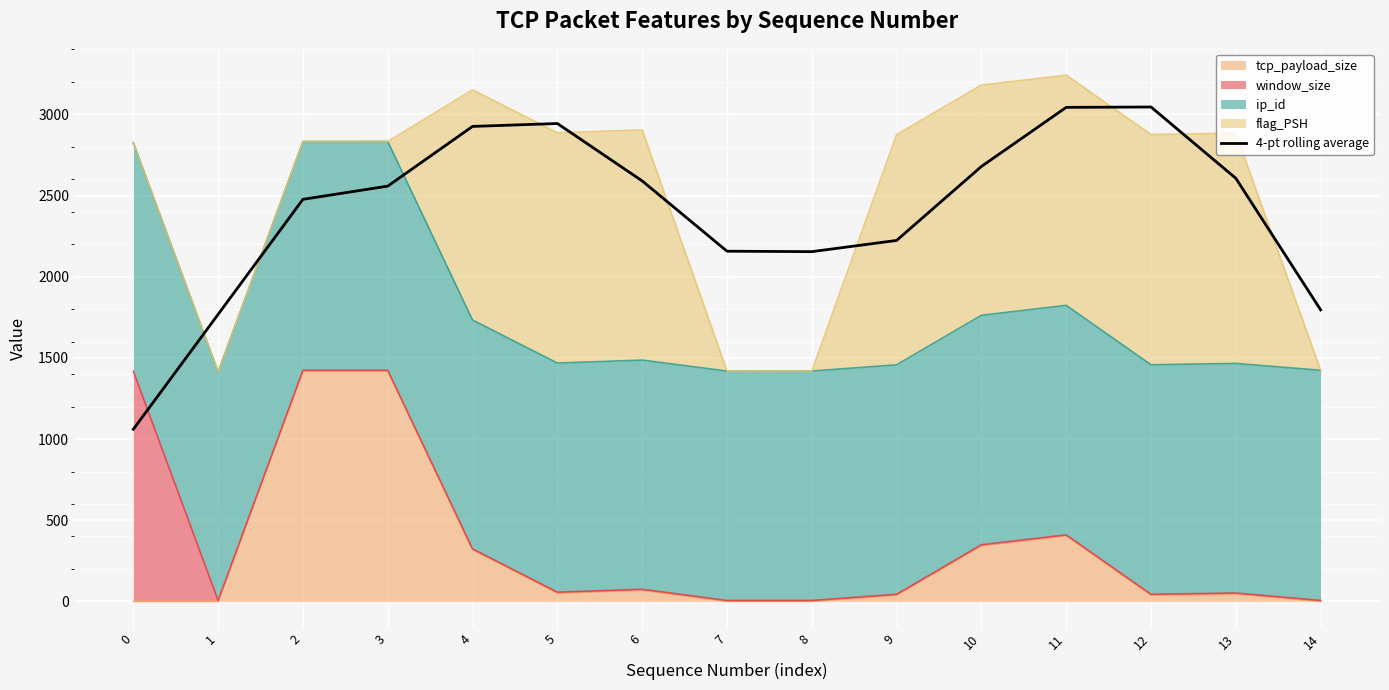

How many values exceed 2558?

8